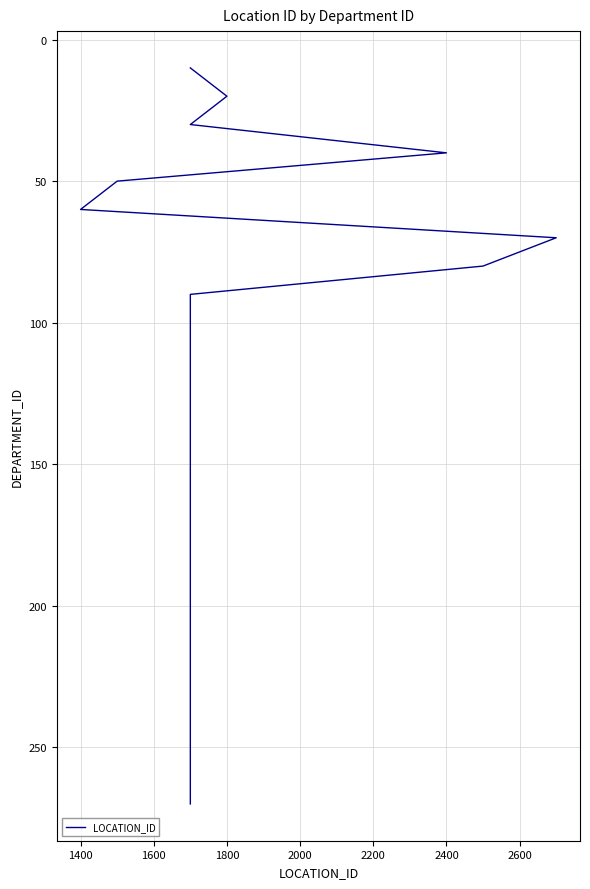

How many data points does each series have?

27